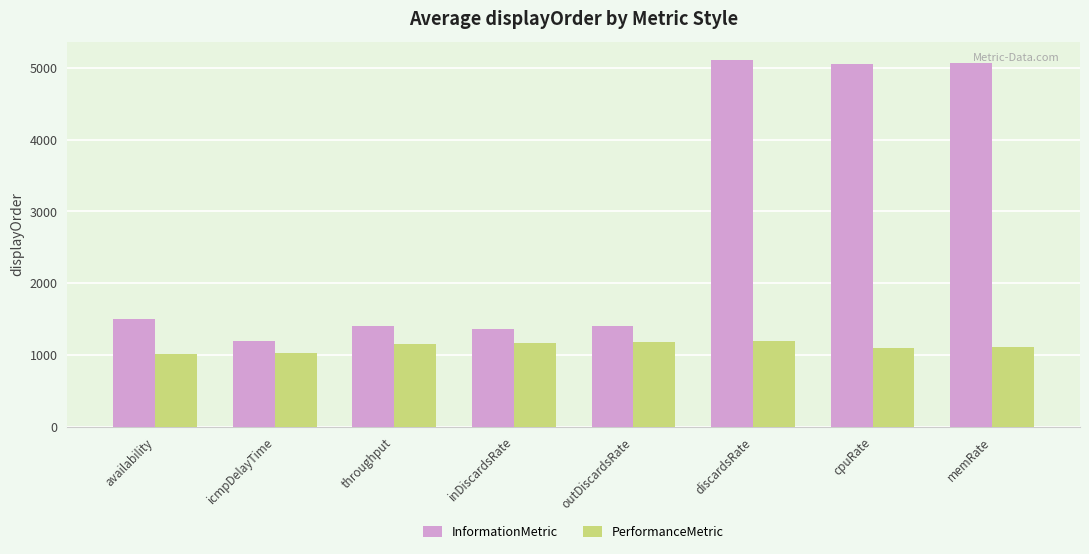

At outDiscardsRate, list the series in order from largest to smallest.

InformationMetric, PerformanceMetric